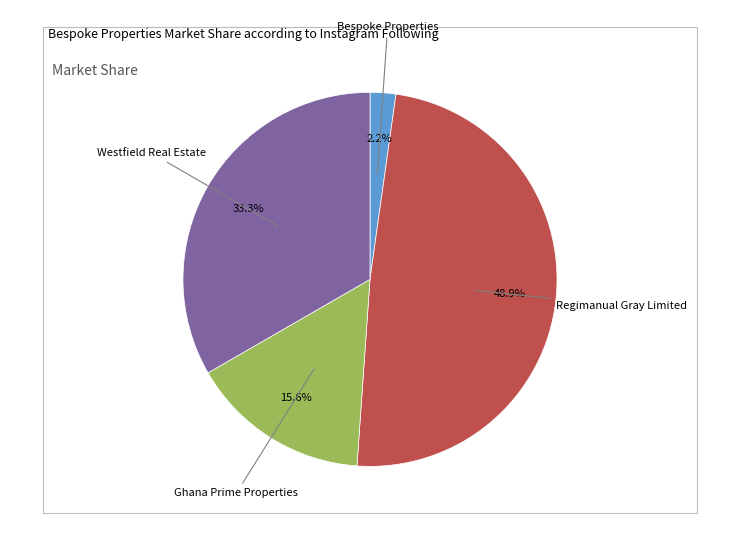

Is there any slice that represents more than half of the pie?

No